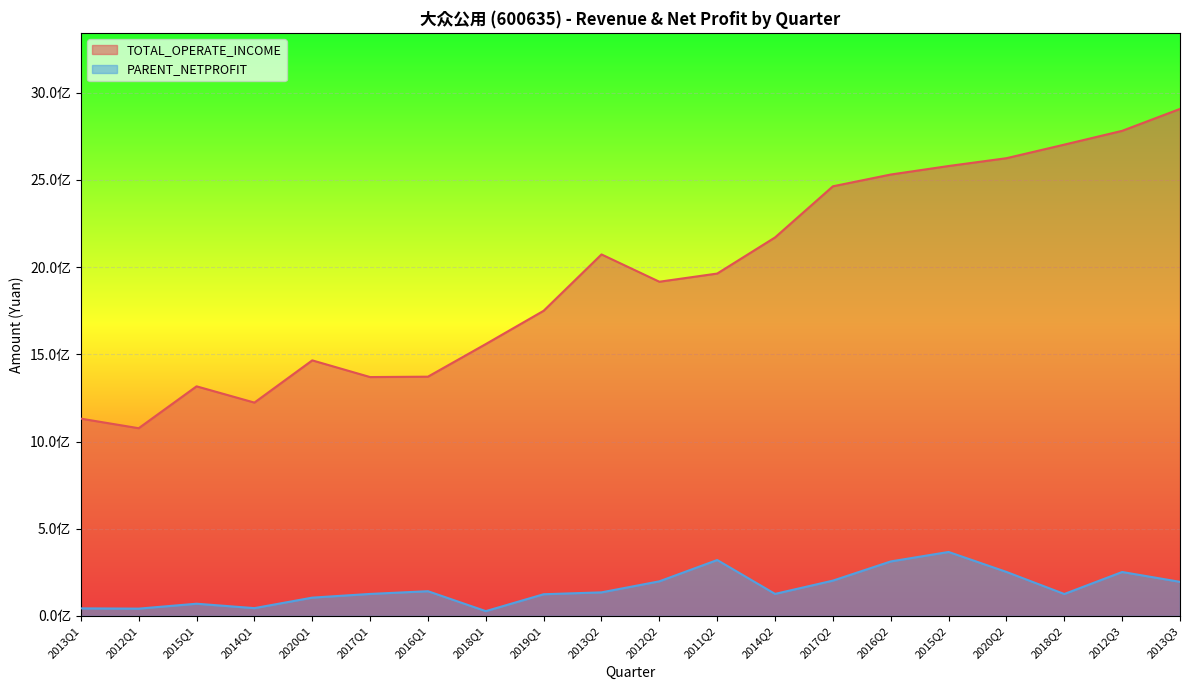

True or false: PARENT_NETPROFIT and TOTAL_OPERATE_INCOME intersect in this chart.

False